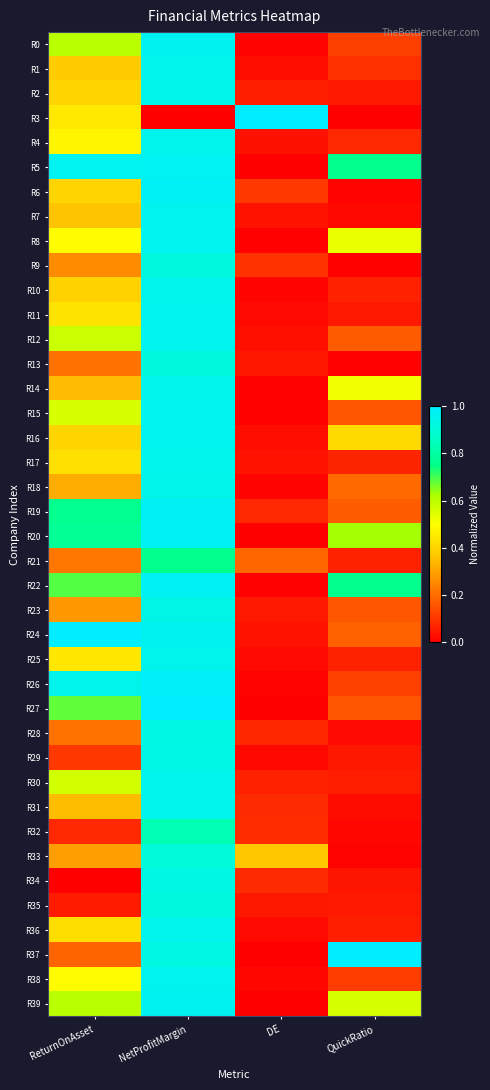

Rank the series by their maximum value, from lowest to highest.

R21, R32, R33, R13, R9, R35, R28, R34, R29, R23, R18, R2, R1, R14, R31, R4, R36, R10, R30, R25, R17, R12, R11, R16, R38, R7, R15, R8, R39, R0, R5, R22, R20, R6, R19, R26, R3, R24, R27, R37